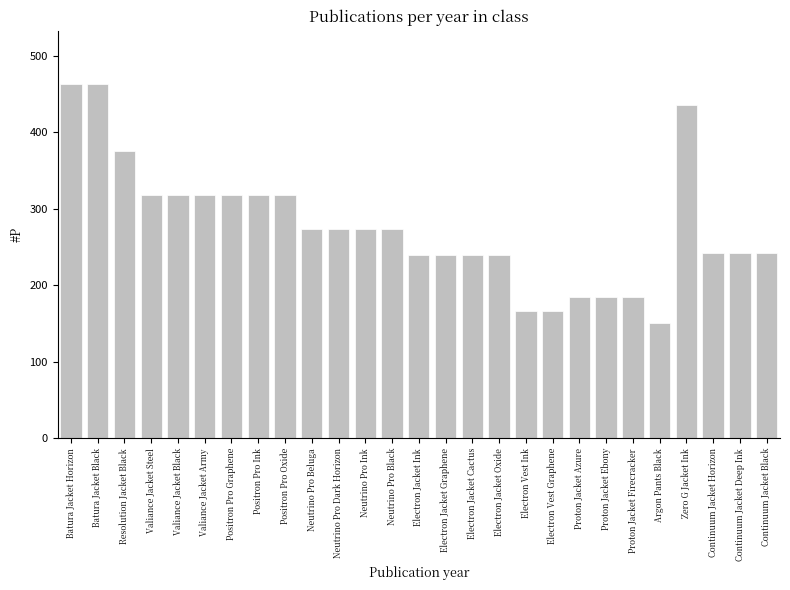

True or false: the data shows 273.9 at Neutrino Pro Ink.

True